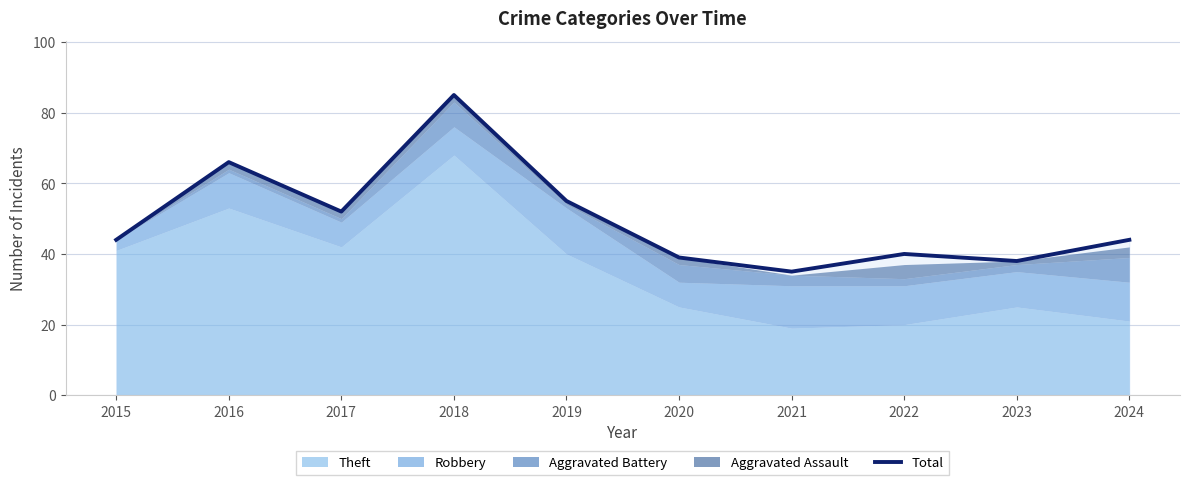

What is the change in value from 2015 to 2022?

-4